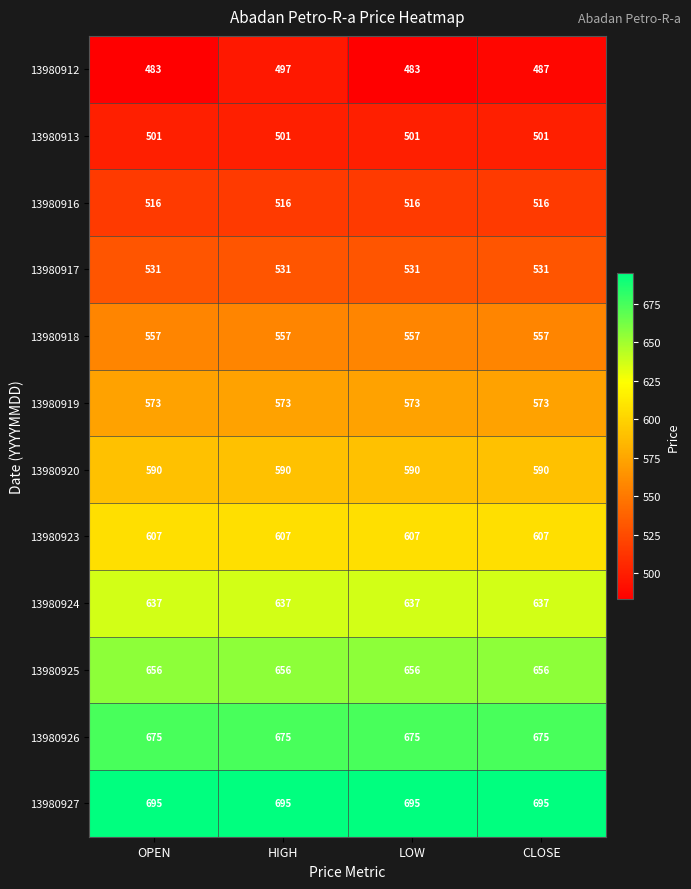

Which series has the widest spread of values?

13980912